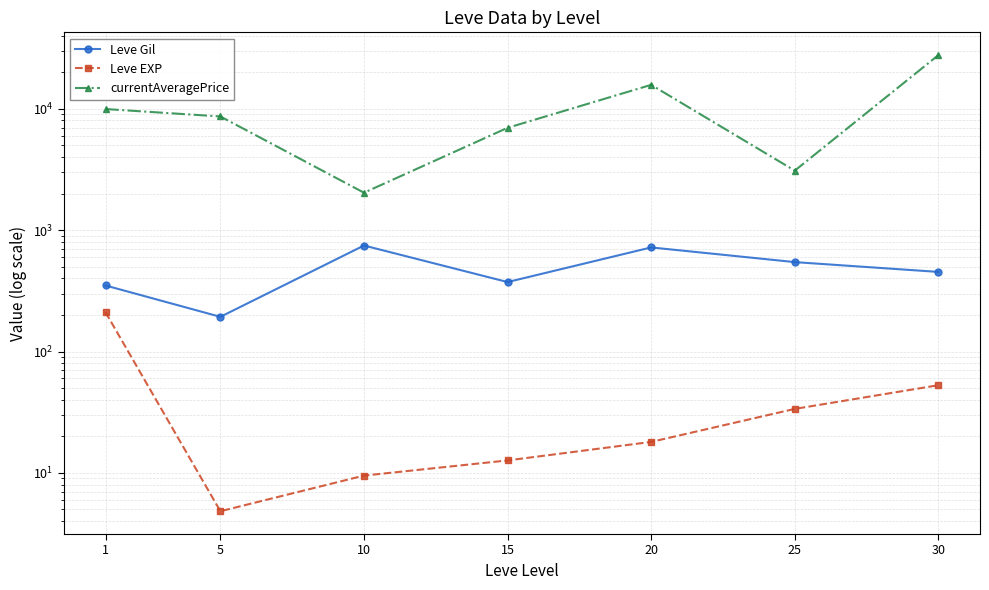

How many values in the Leve Gil series are below 452?

3